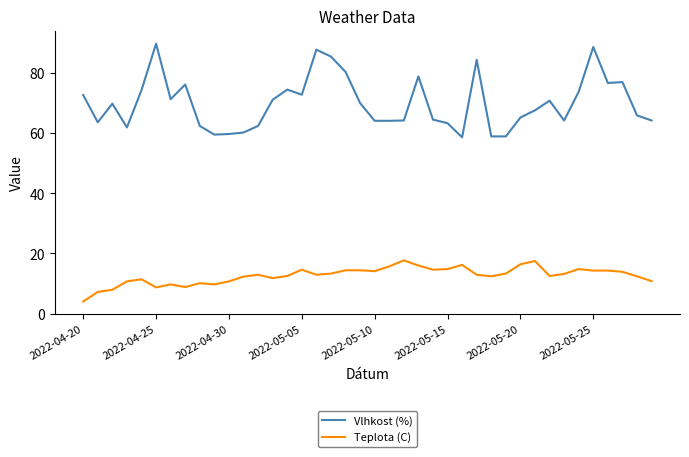

What is the difference between the maximum and minimum values in the Vlhkost (%) series?

31.2